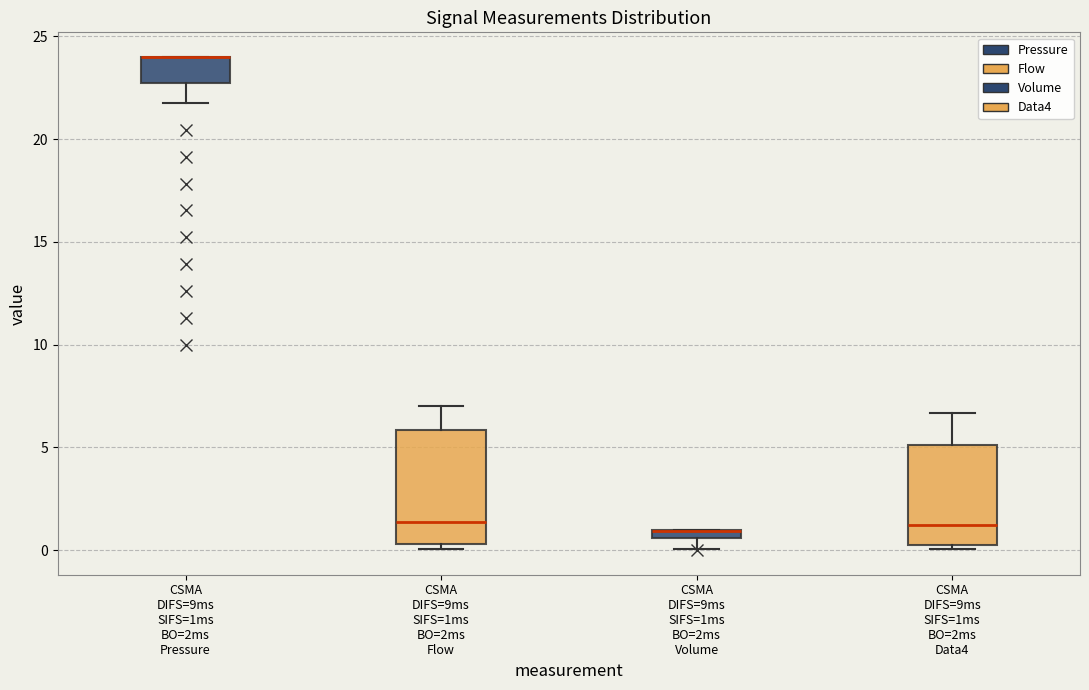

Comparing the boxes themselves (not the whiskers), which one is the tallest?

CSMA DIFS=9ms SIFS=1ms BO=2ms Flow